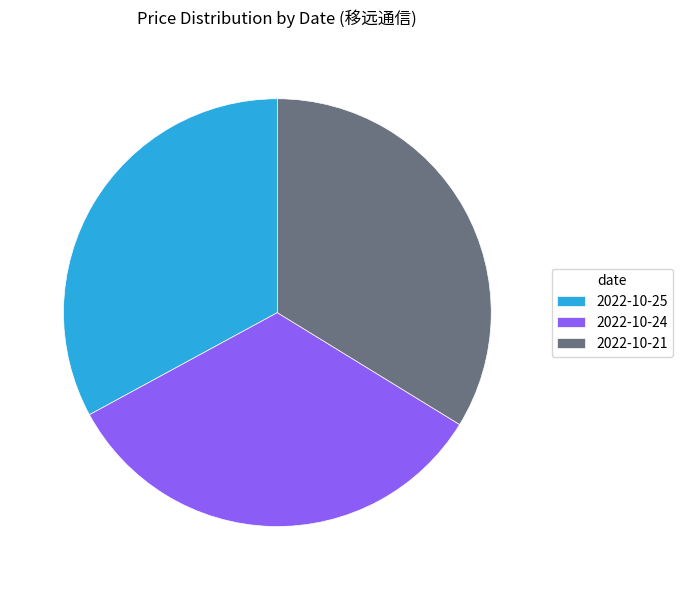

Is it true that 2022-10-24 is 20% of the pie?

False